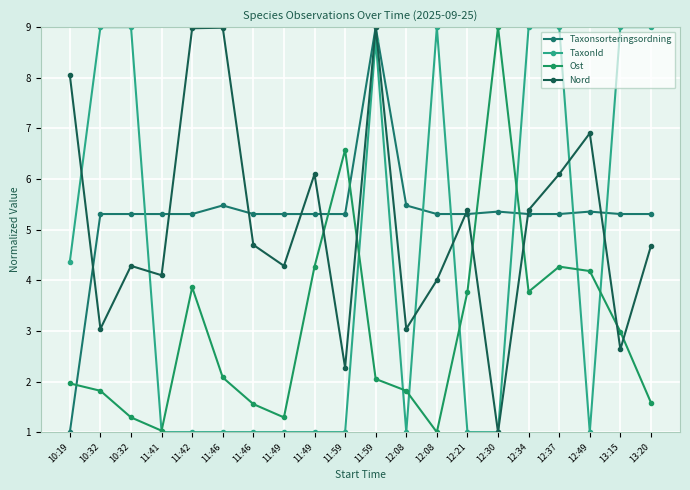

List the series in order of their peak value, lowest first.

Taxonsorteringsordning, TaxonId, Ost, Nord